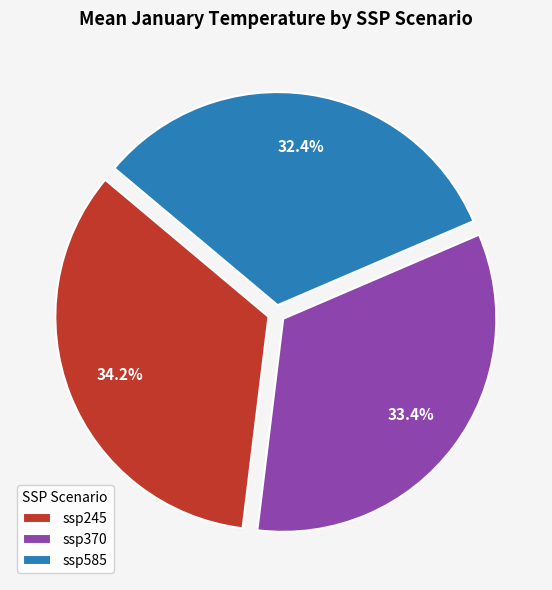

Rank the categories by value from highest to lowest.

ssp245, ssp370, ssp585